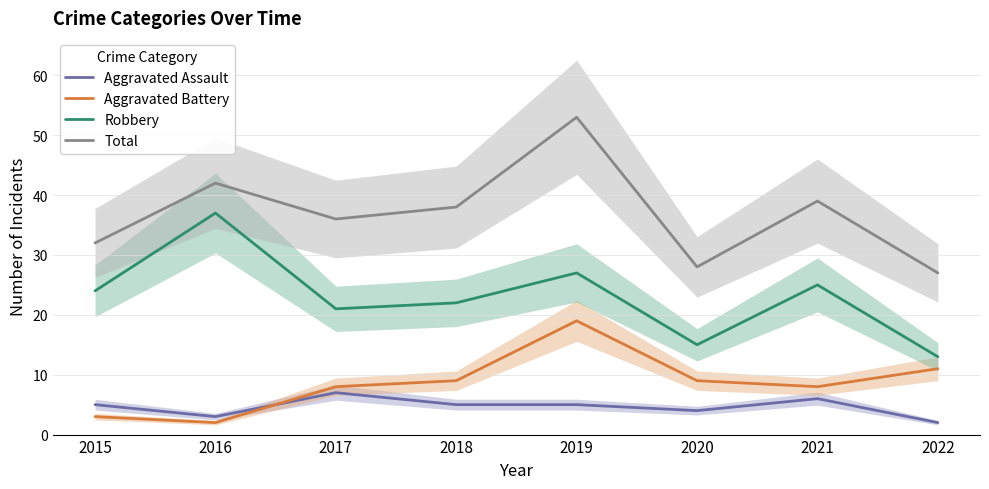

True or false: Aggravated Assault and Robbery cross at least once.

False